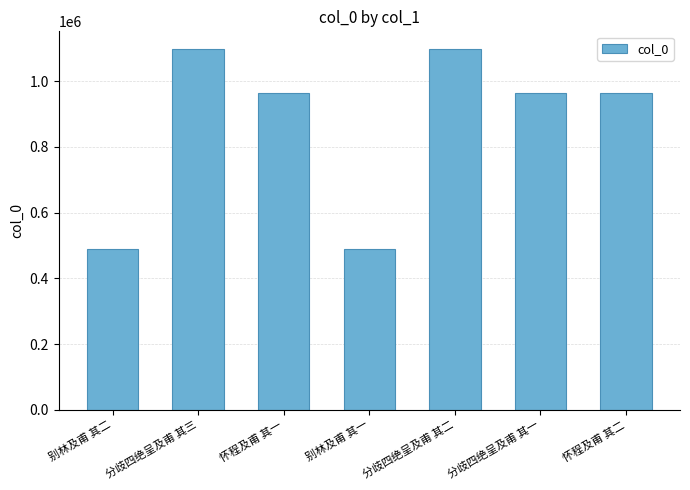

What is the difference between the second highest and minimum values?

608744